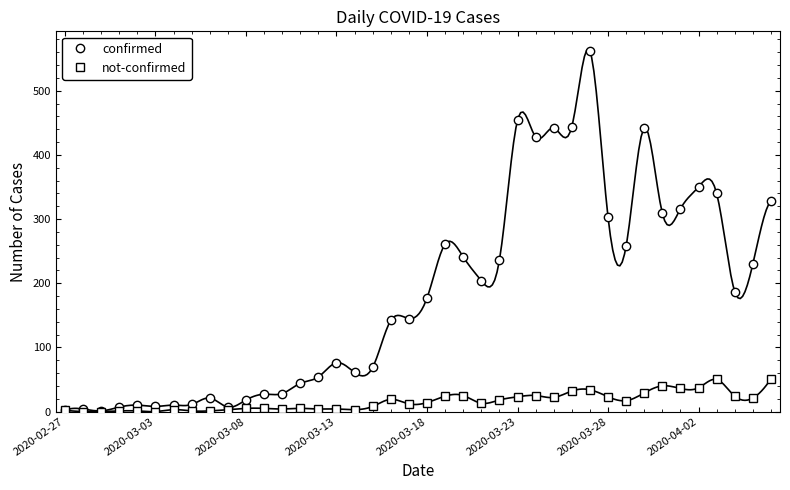

The value of confirmed at 2020-03-18 is 241. True or false?

False